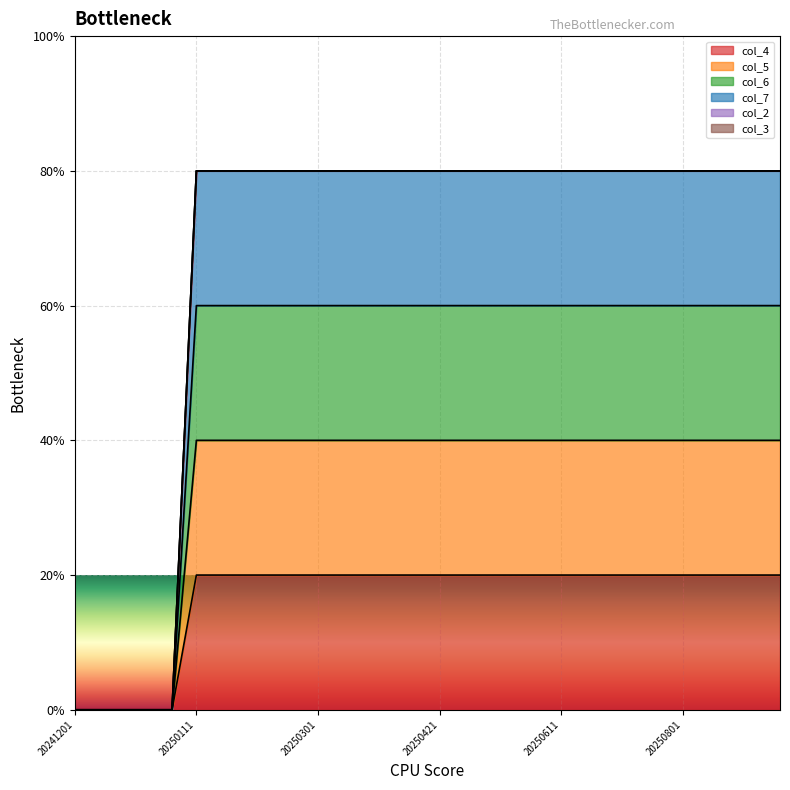

How many values in col_5 are above zero?

25